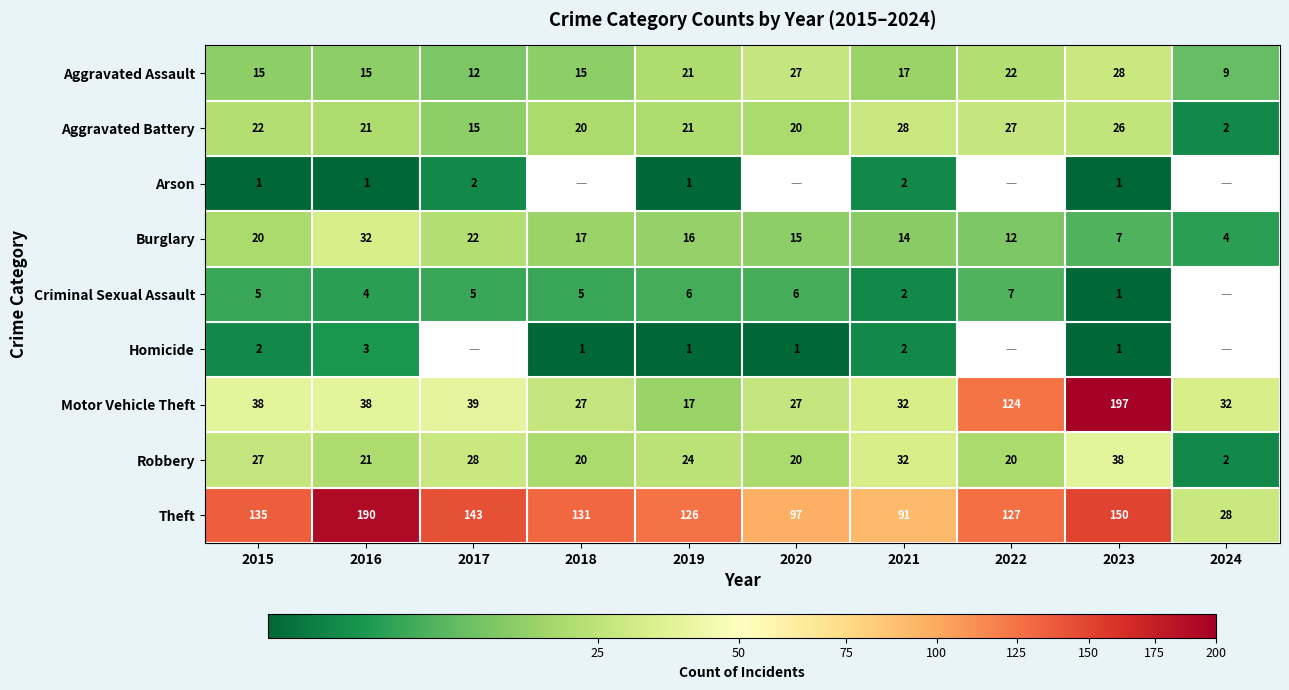

Where is Burglary nearest to the value 18?

2018